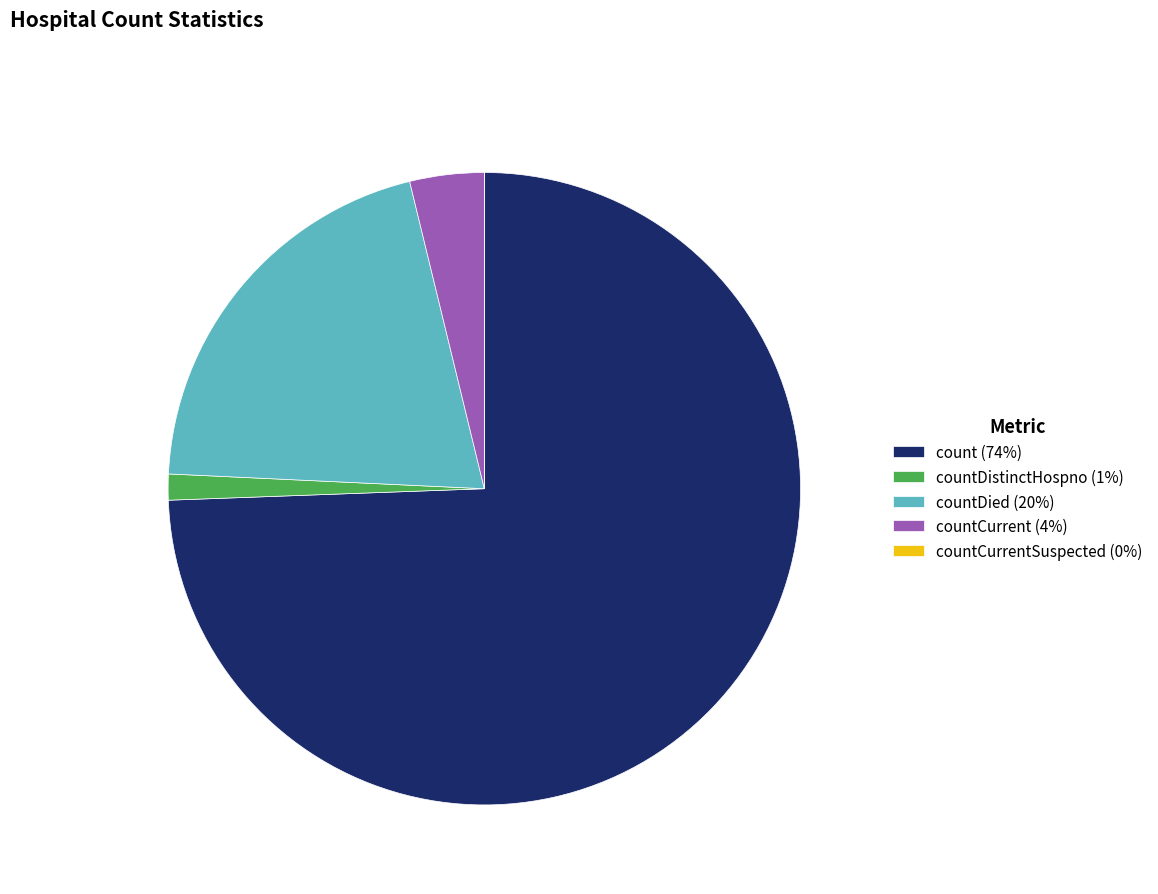

What is the largest slice in the pie chart?

count (74%)